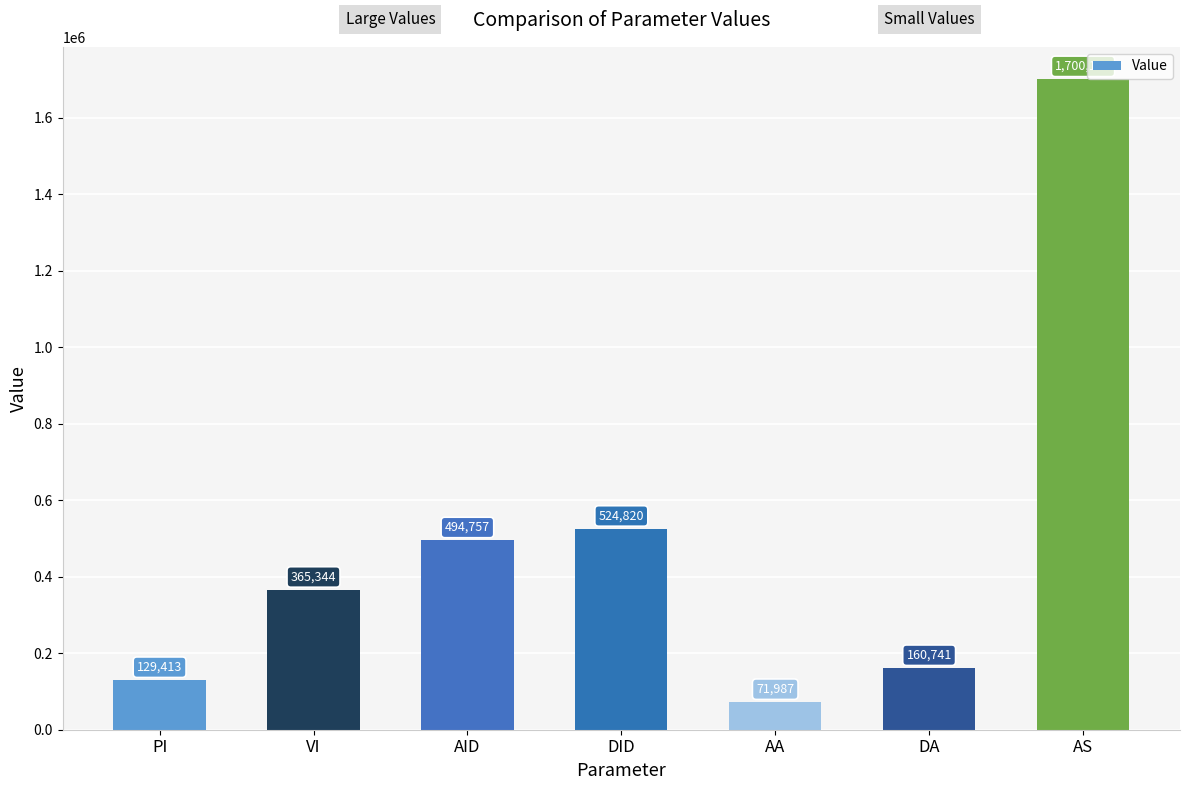

Rank the categories by value from lowest to highest.

AA, PI, DA, VI, AID, DID, AS